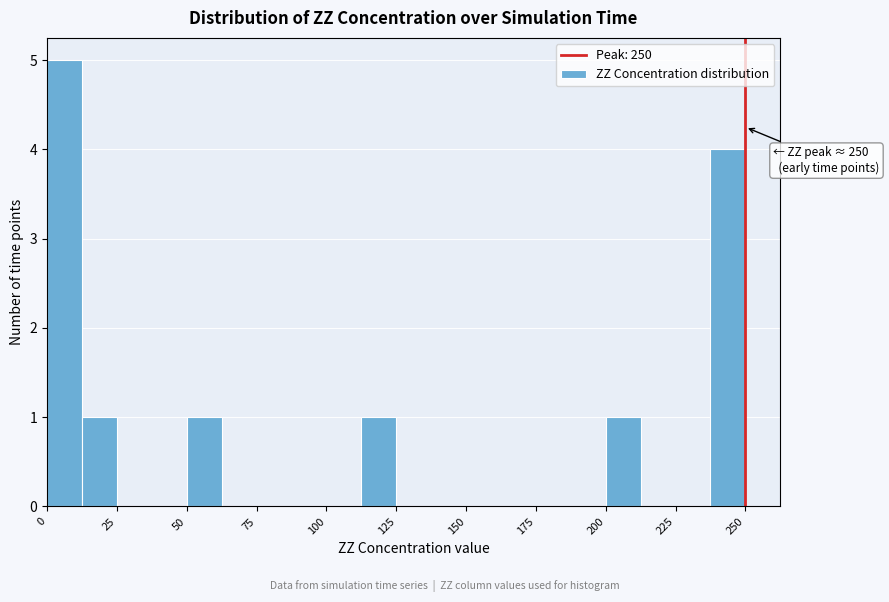

Read against the x-axis, roughly where is the centre of the tallest bar?

5